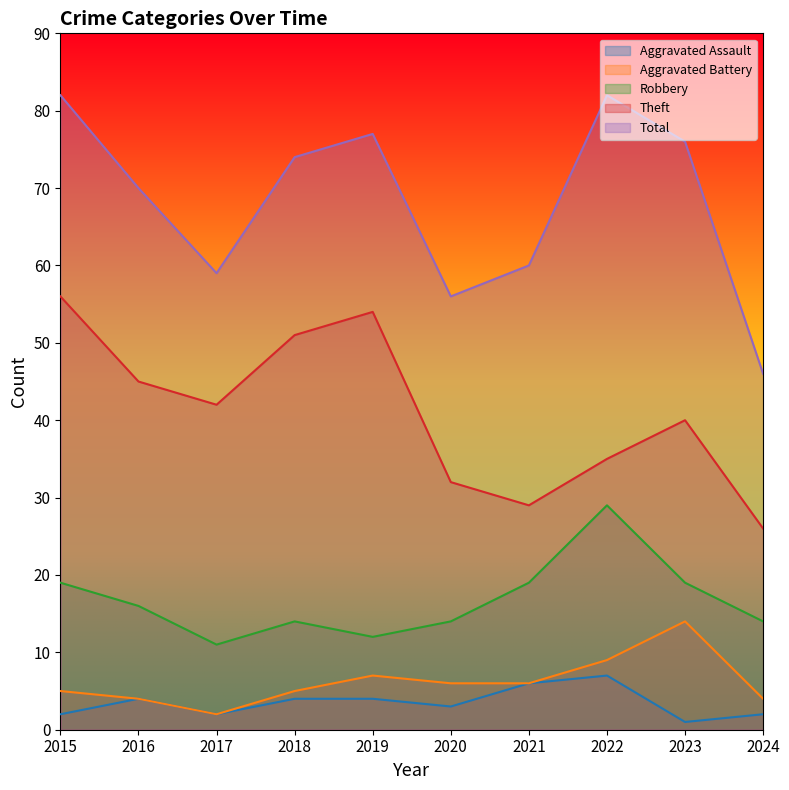

At which category is the sum across all series the highest?

2015